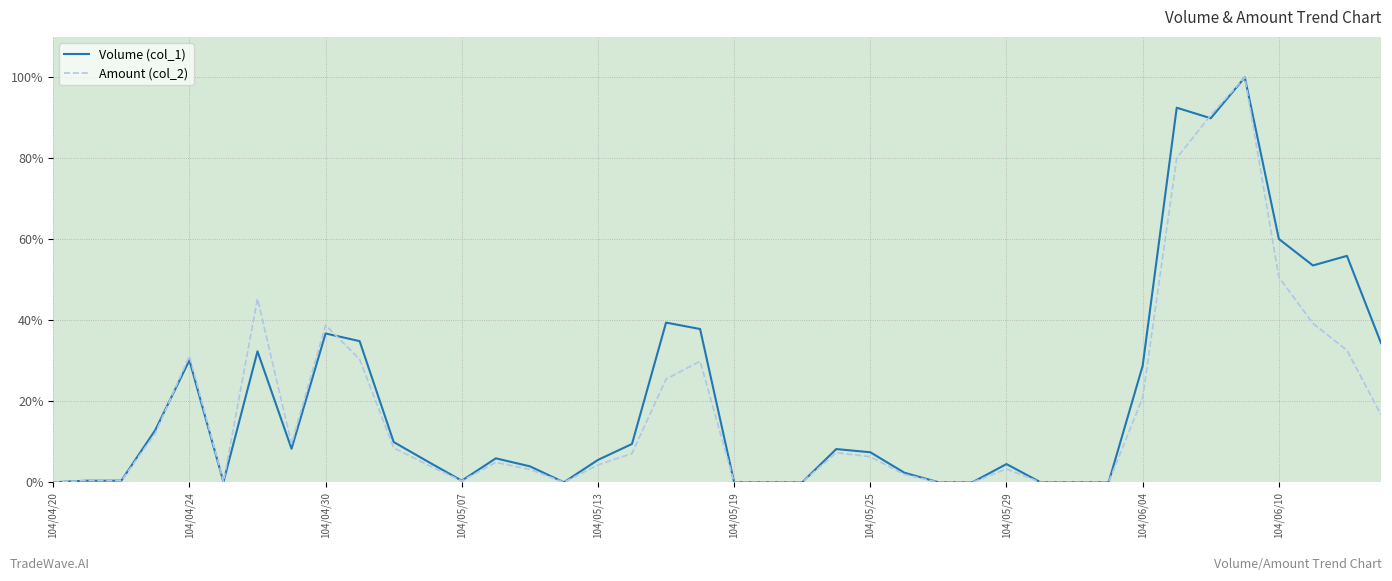

The Volume (col_1) series shows 1.6 at 104/05/13. True or false?

False